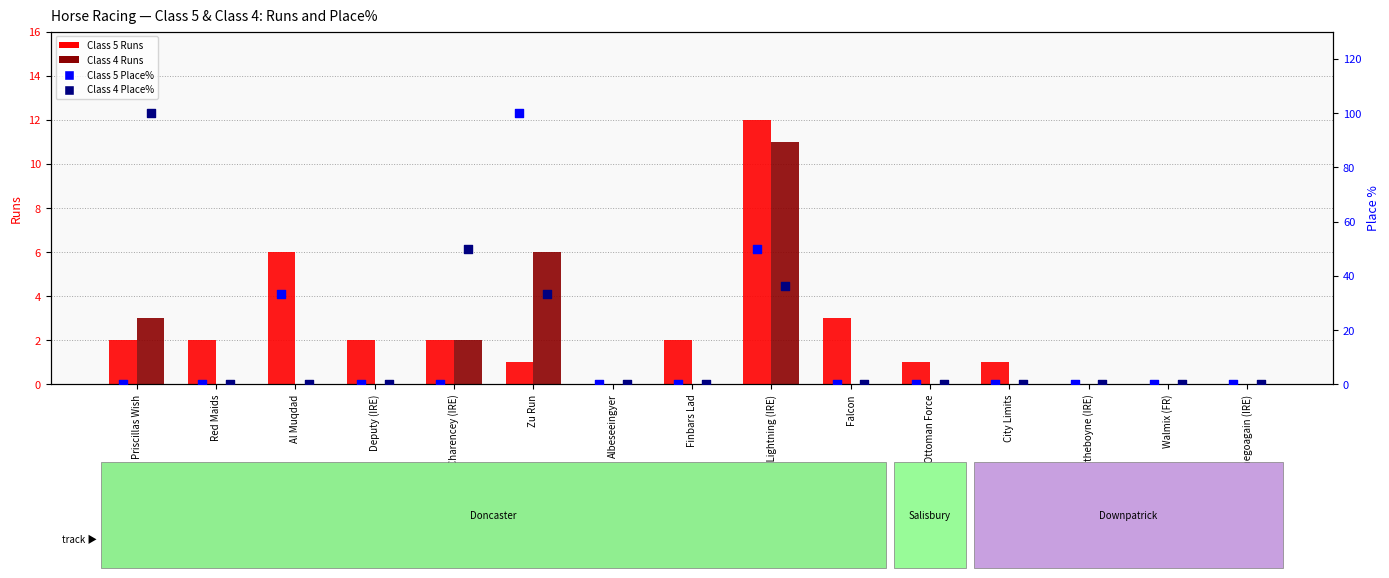

Which series reaches the minimum Y coordinate?

Class 5 Runs